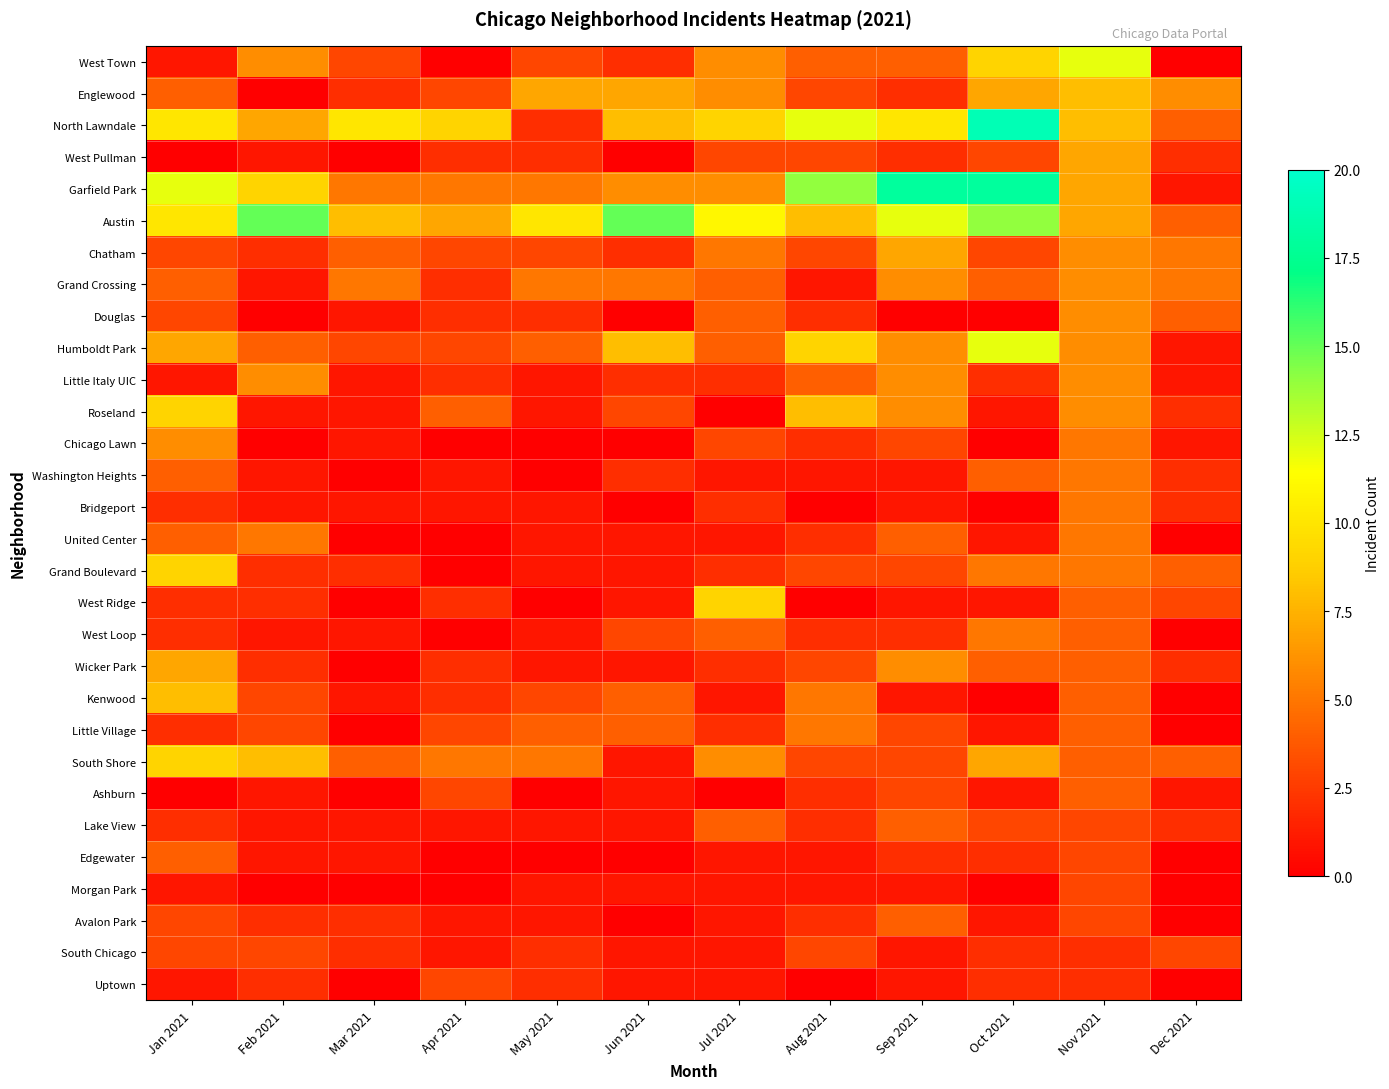

At which category is the sum across all series the highest?

Nov 2021